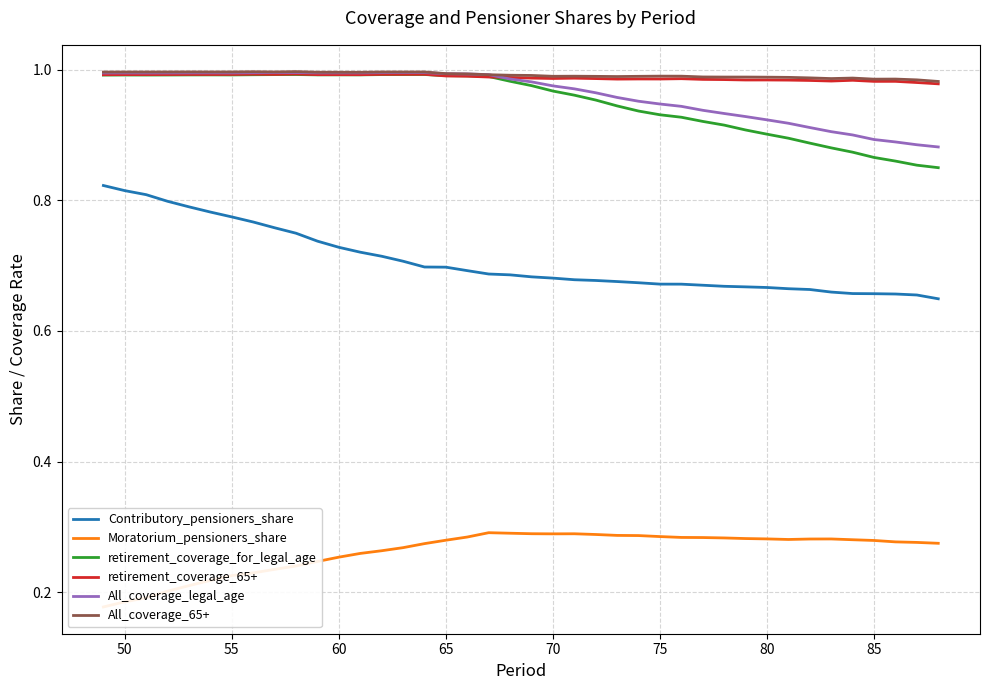

What is the sum of all All_coverage_legal_age values?

38.5